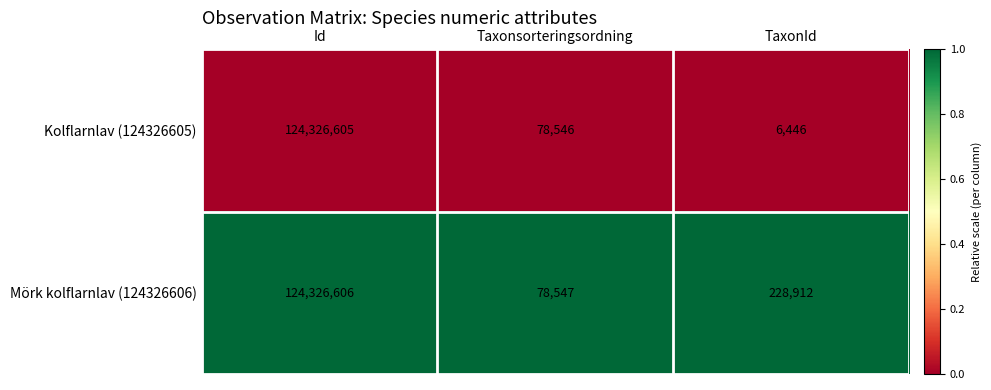

Between Id and TaxonId, which series saw the biggest shift?

Kolflarnlav (124326605)